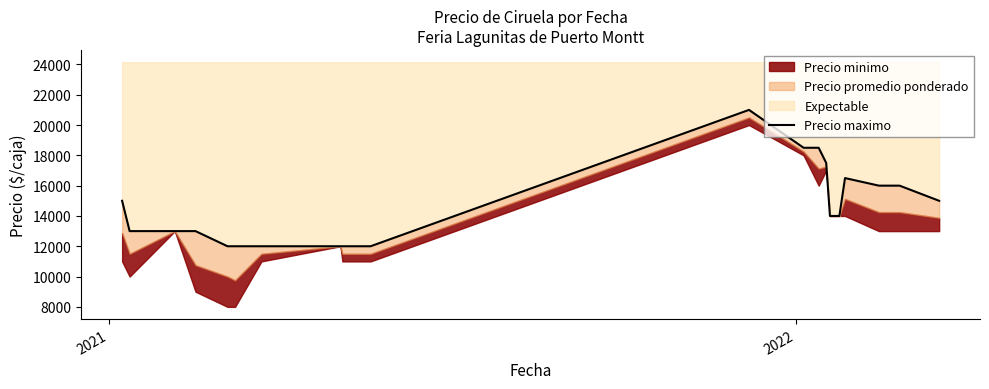

Does the chart display data point markers on the line(s)?

No